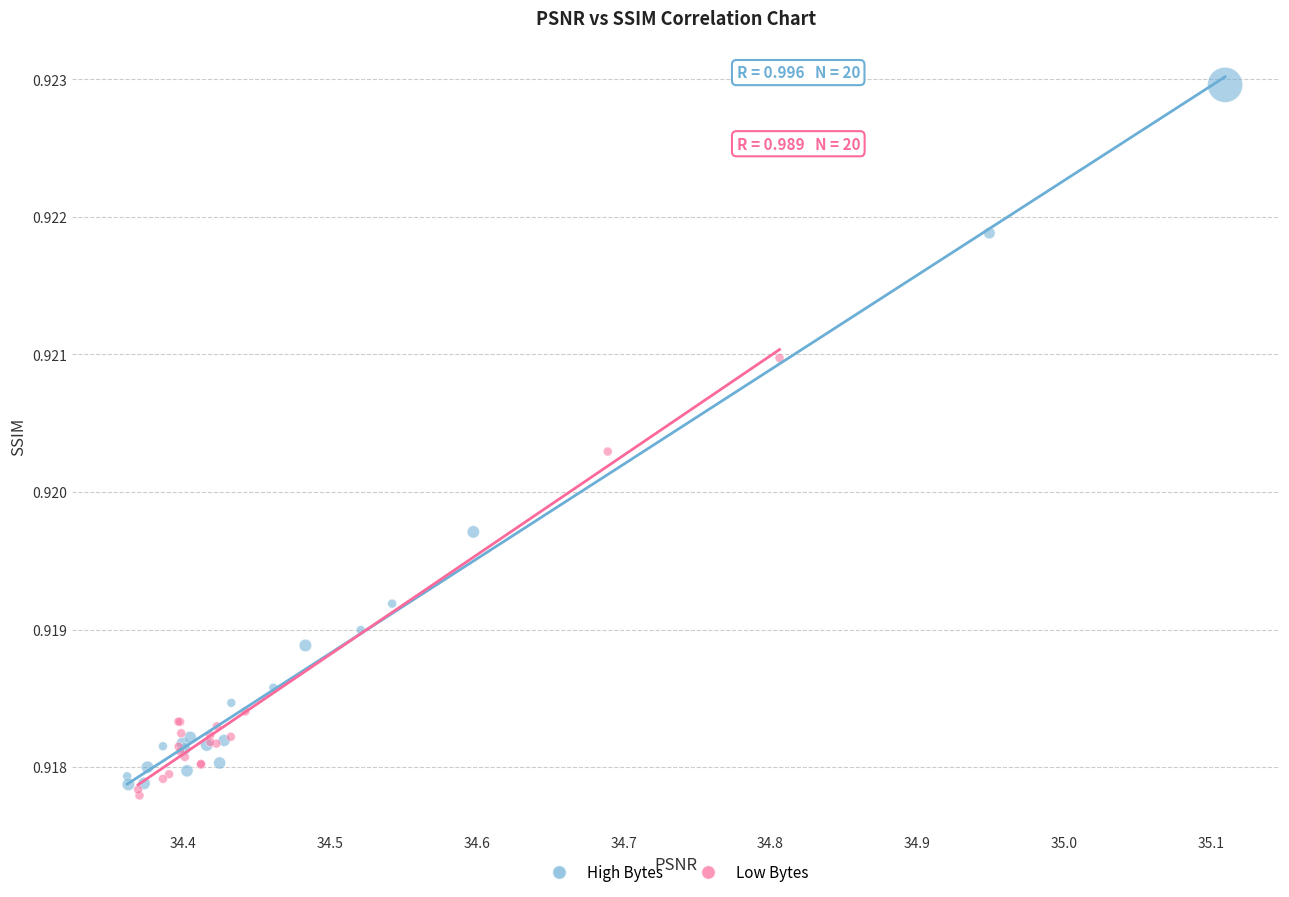

Which series has the largest Y range (max minus min)?

High Bytes